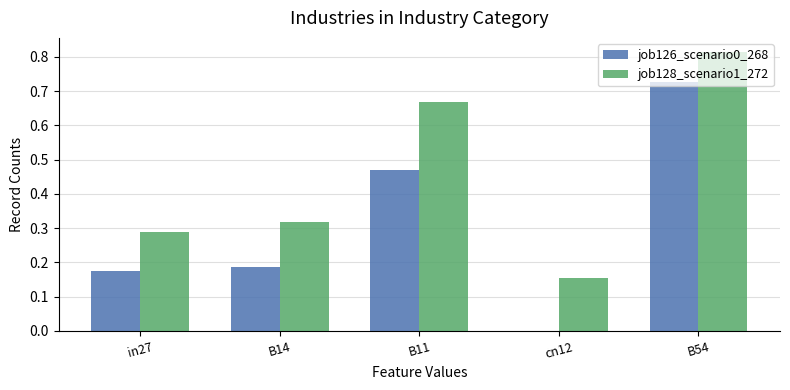

At which label does job126_scenario0_268 reach its peak?

B54